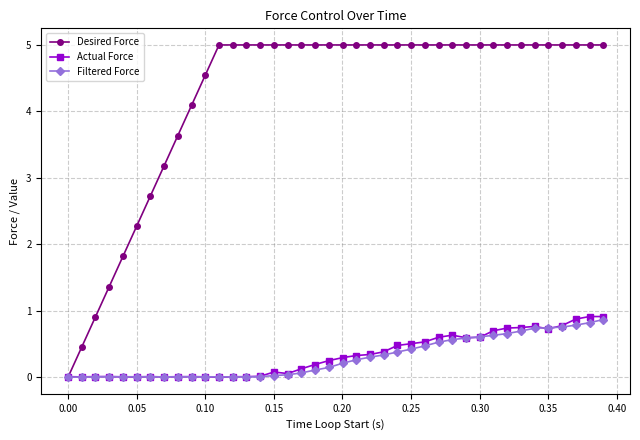

Which series has the largest range (max minus min)?

Desired Force